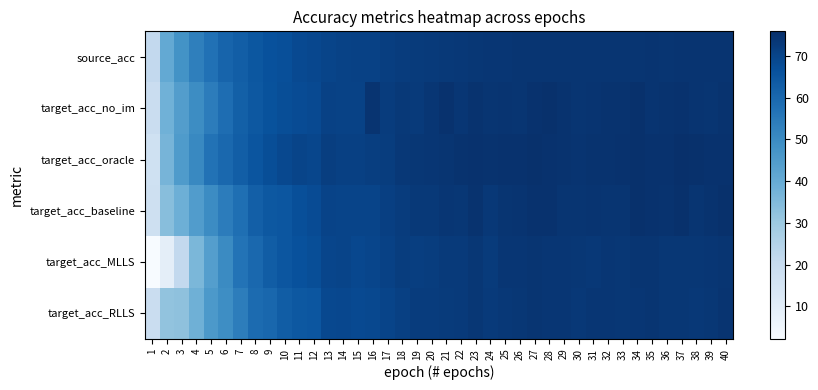

How many categories are shown in the chart?

40